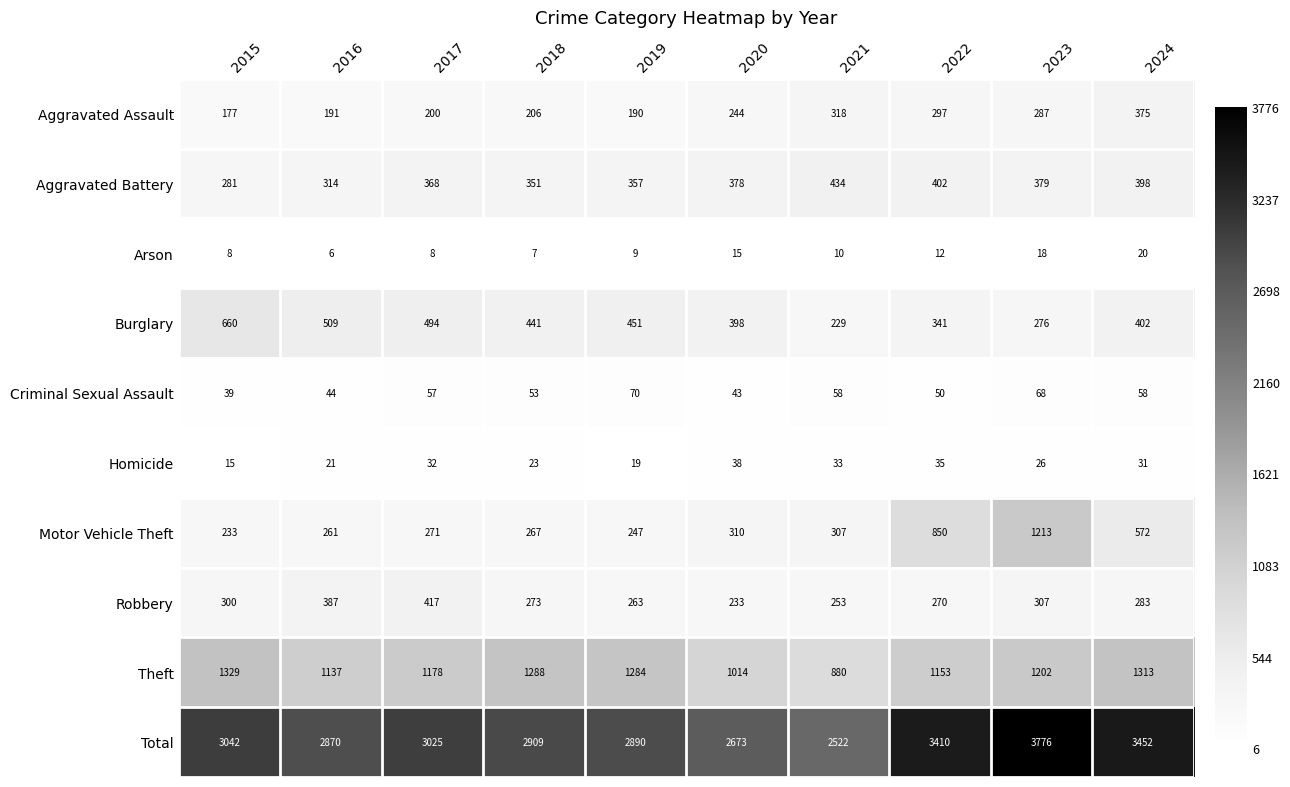

Rank the series at 2021 from highest to lowest value.

Total, Theft, Aggravated Battery, Aggravated Assault, Motor Vehicle Theft, Robbery, Burglary, Criminal Sexual Assault, Homicide, Arson